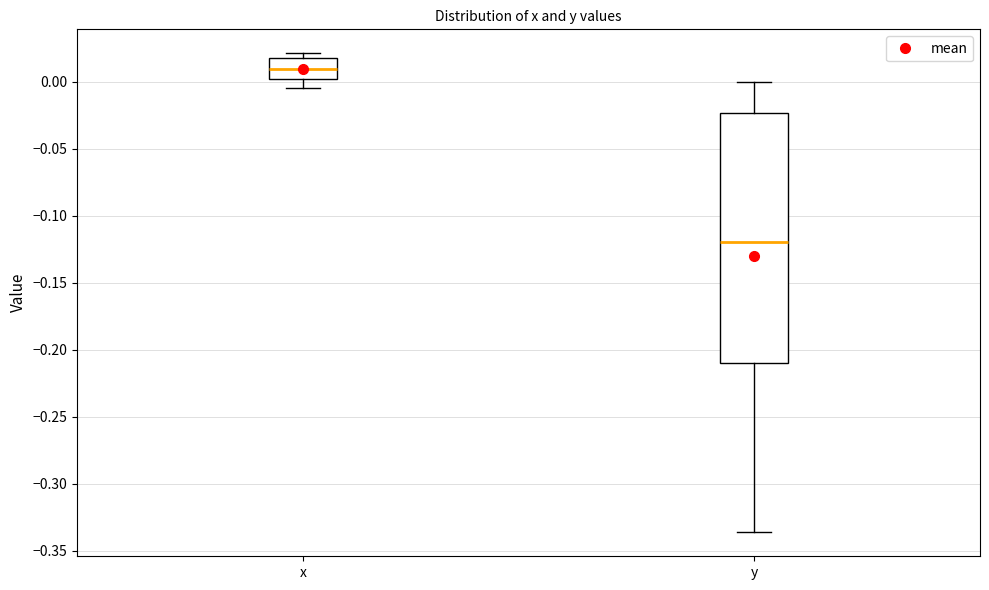

Where is the upper edge of the box for y on the y-axis? The values are not printed on the chart, so give them approximately, as read against the axis.

-0.025